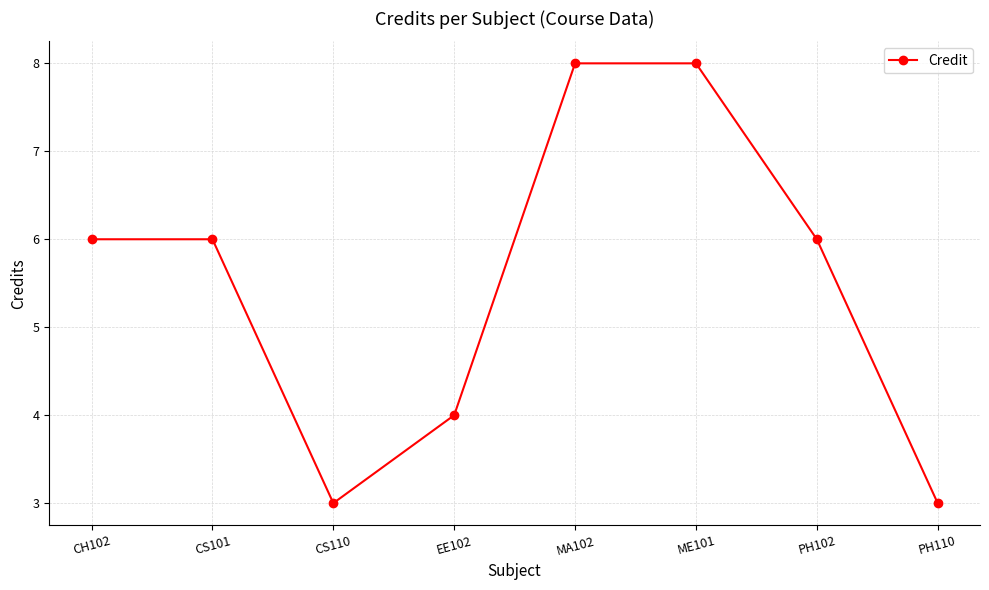

What is the sum of all values?

44